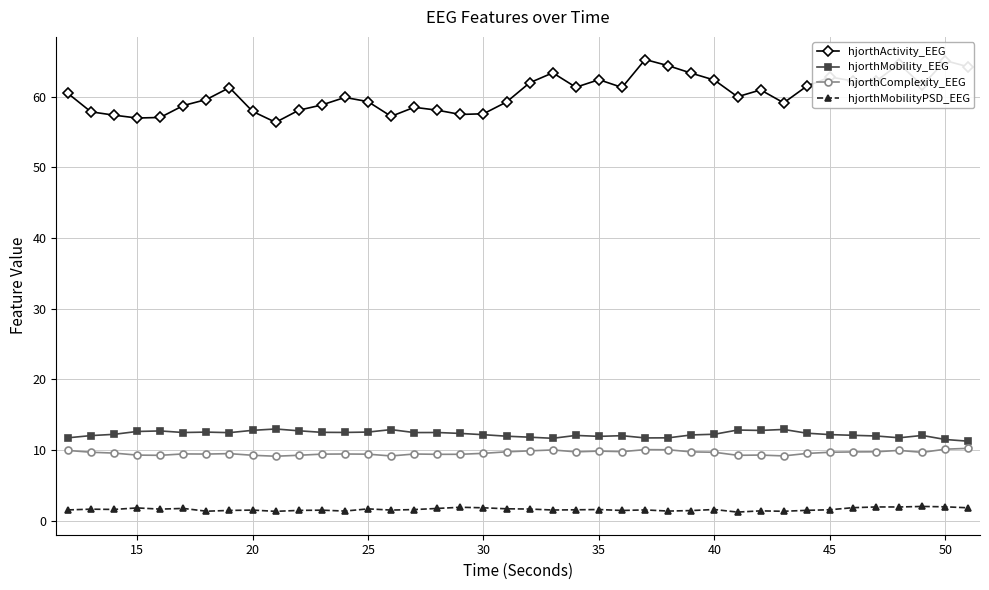

What is the value of the hjorthMobility_EEG point at the 39th from the left?

11.5